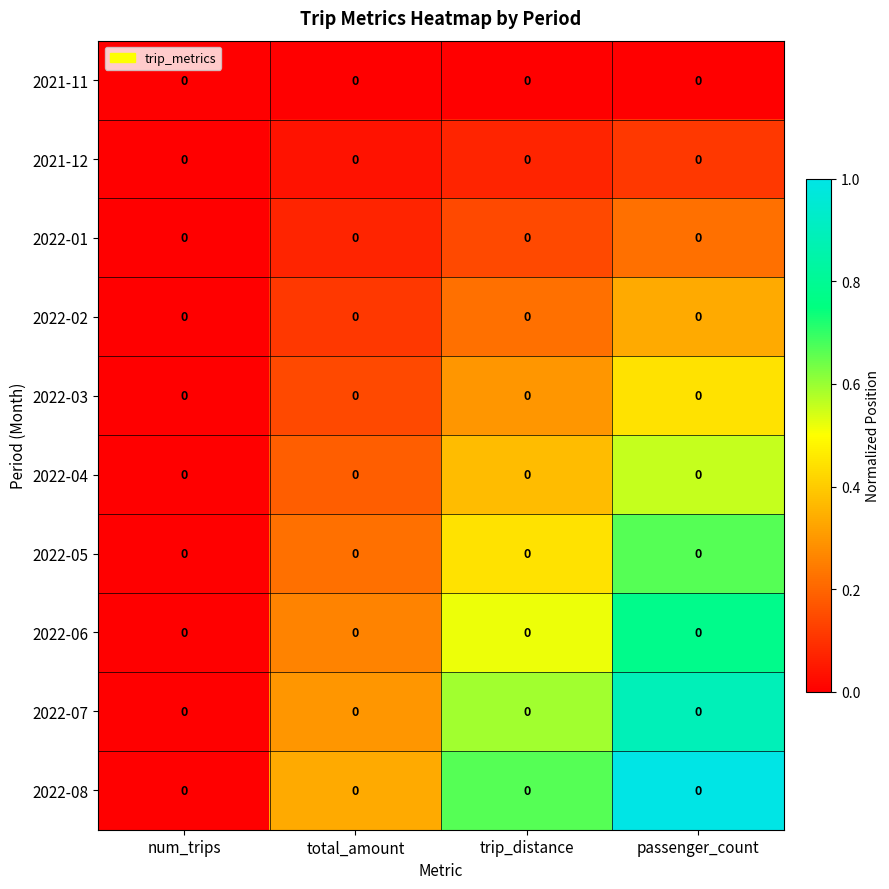

Which series changed the most between num_trips and total_amount?

2022-08